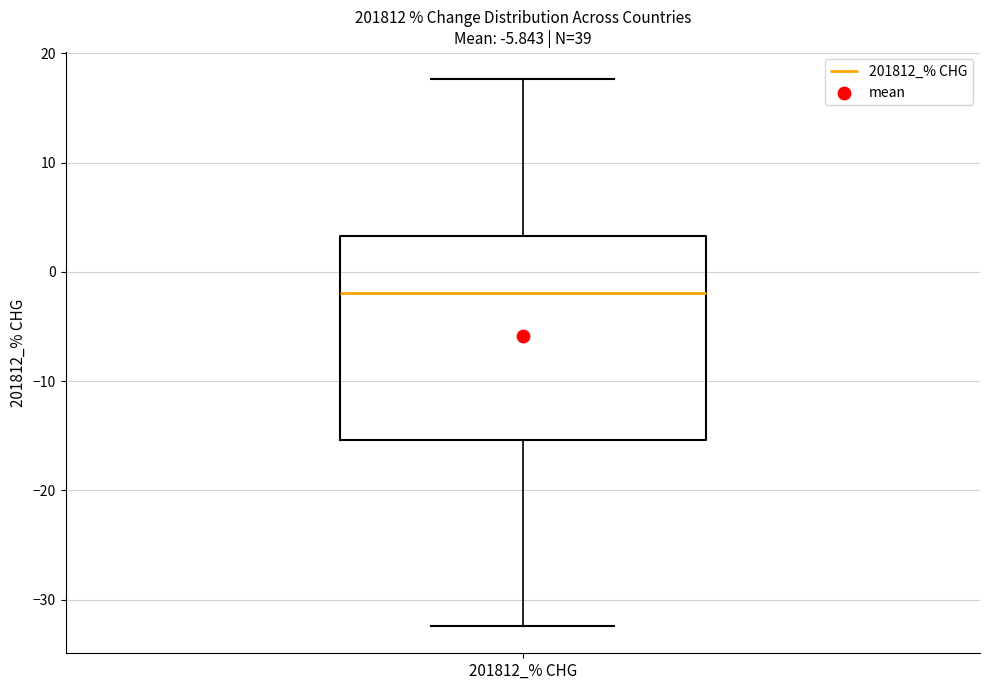

Transcribe this box plot: give where the median line is, the range the box spans, and where the two whiskers end, as read against the y-axis. The values are not printed on the chart, so give them approximately, as read against the axis.

median -2, box -15 to 3, whiskers -32 to 18